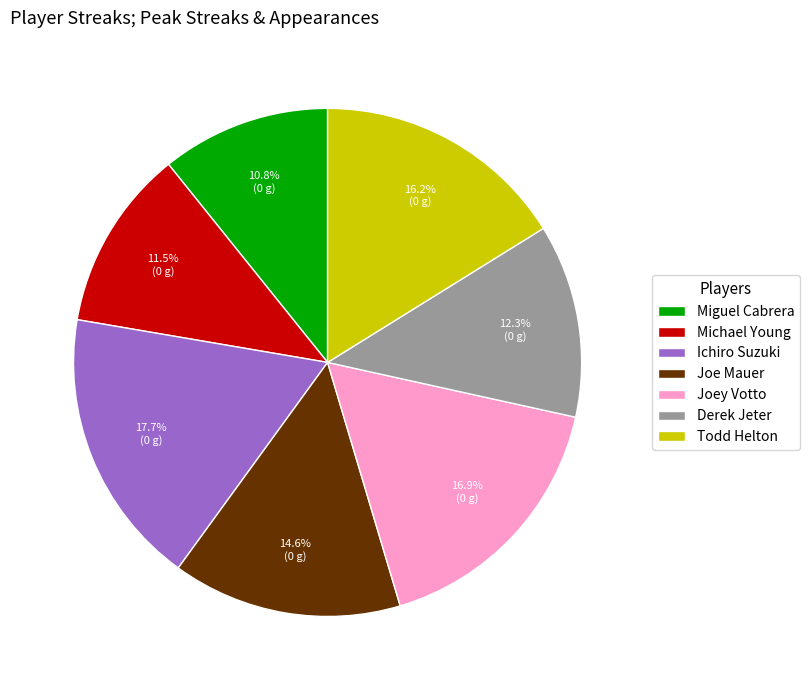

How many segments does this pie chart have?

7